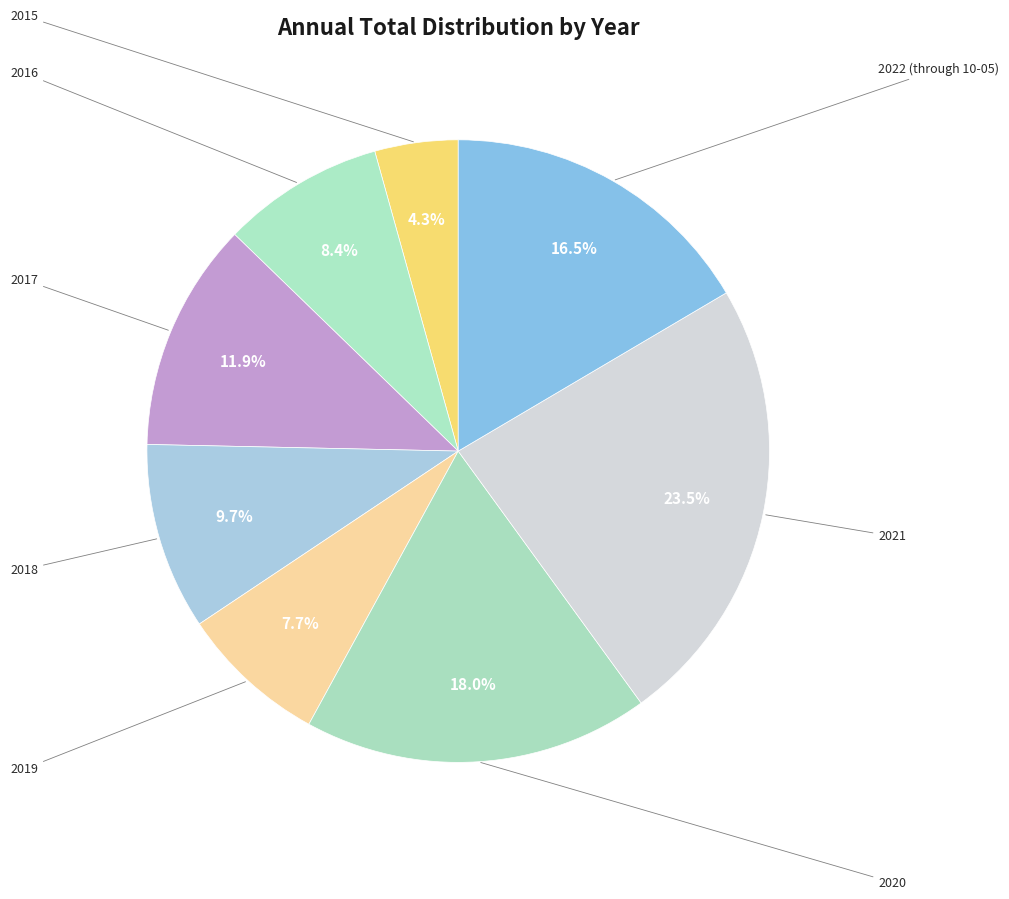

How many segments does this pie chart have?

8